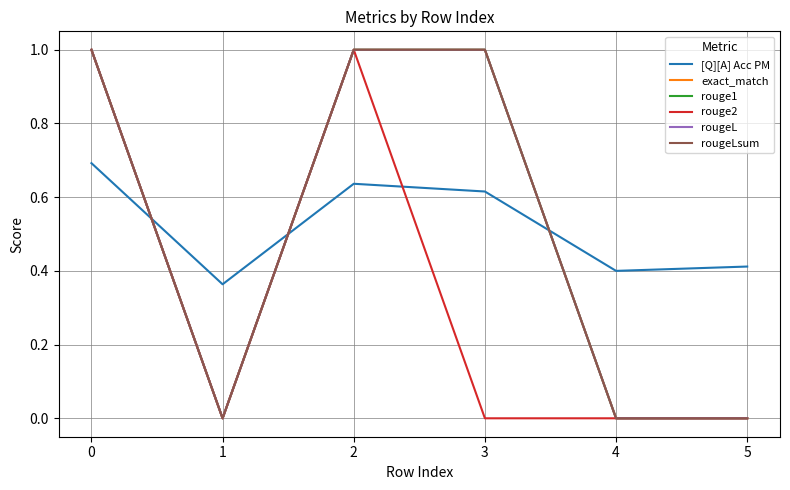

What is the spread (max minus min) of values at 1?

0.4